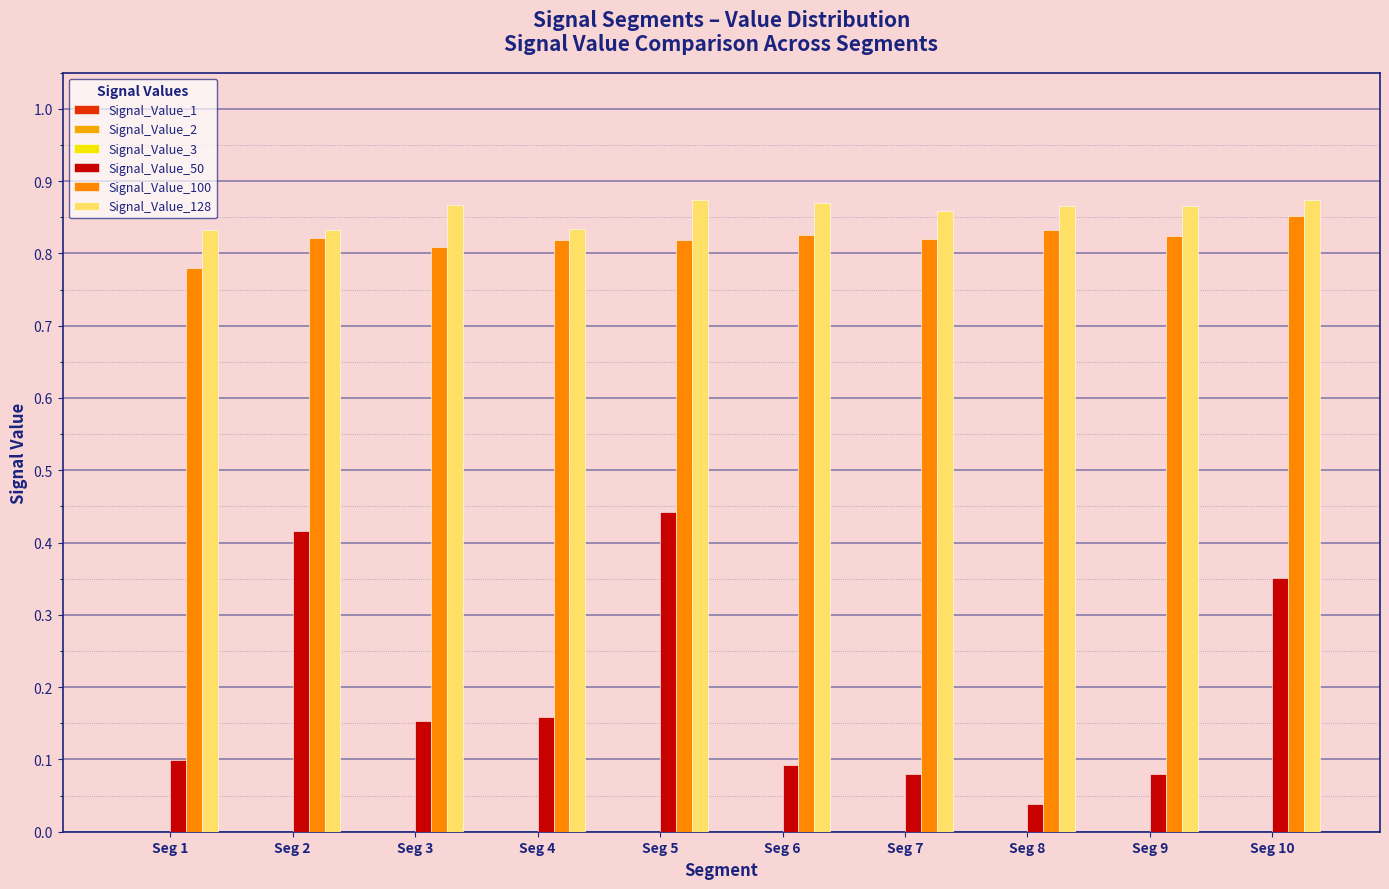

At Seg 4, list the series in order from smallest to largest.

Signal_Value_1, Signal_Value_2, Signal_Value_3, Signal_Value_50, Signal_Value_100, Signal_Value_128